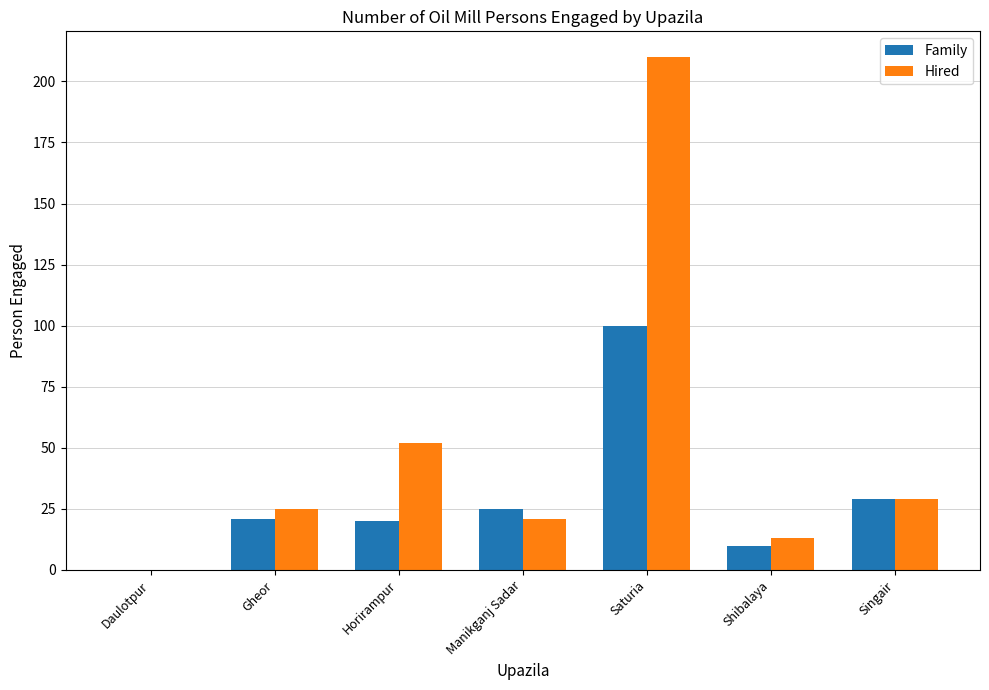

Is it true that Hired equals 29 at Singair?

True